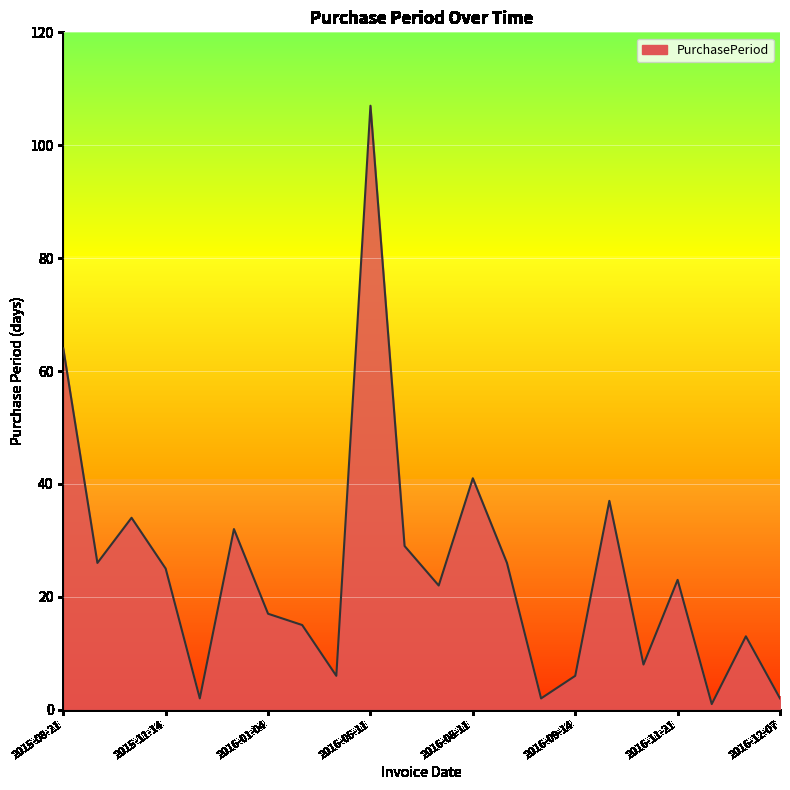

What is the maximum value shown in the chart?

107